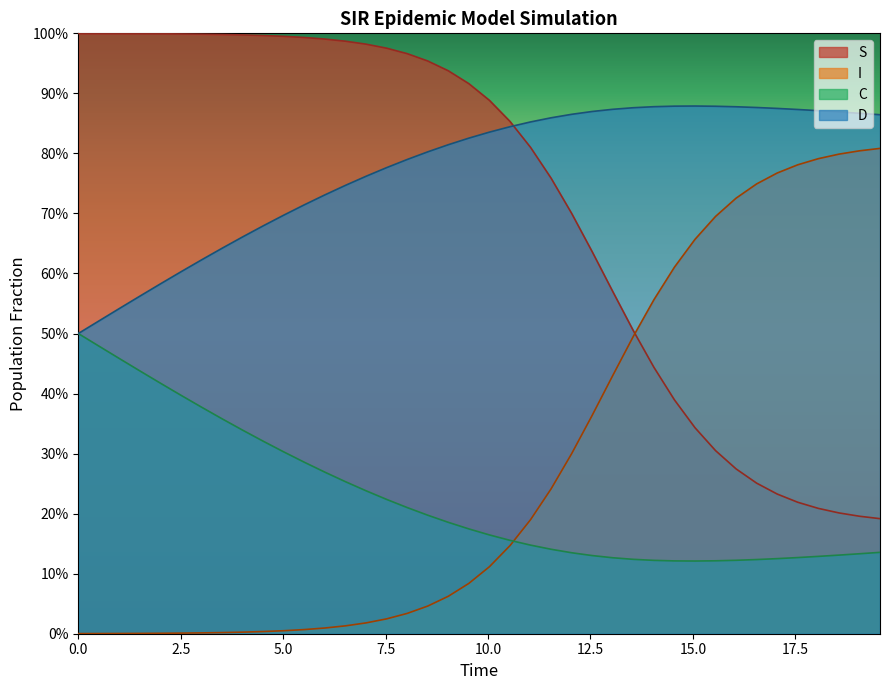

What are all the series names shown in the legend?

S, I, C, D